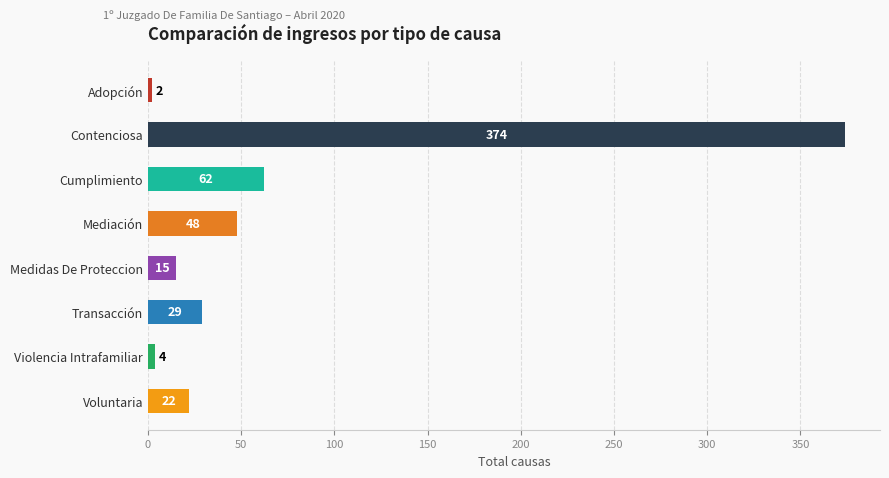

What is the minimum value shown in the chart?

2